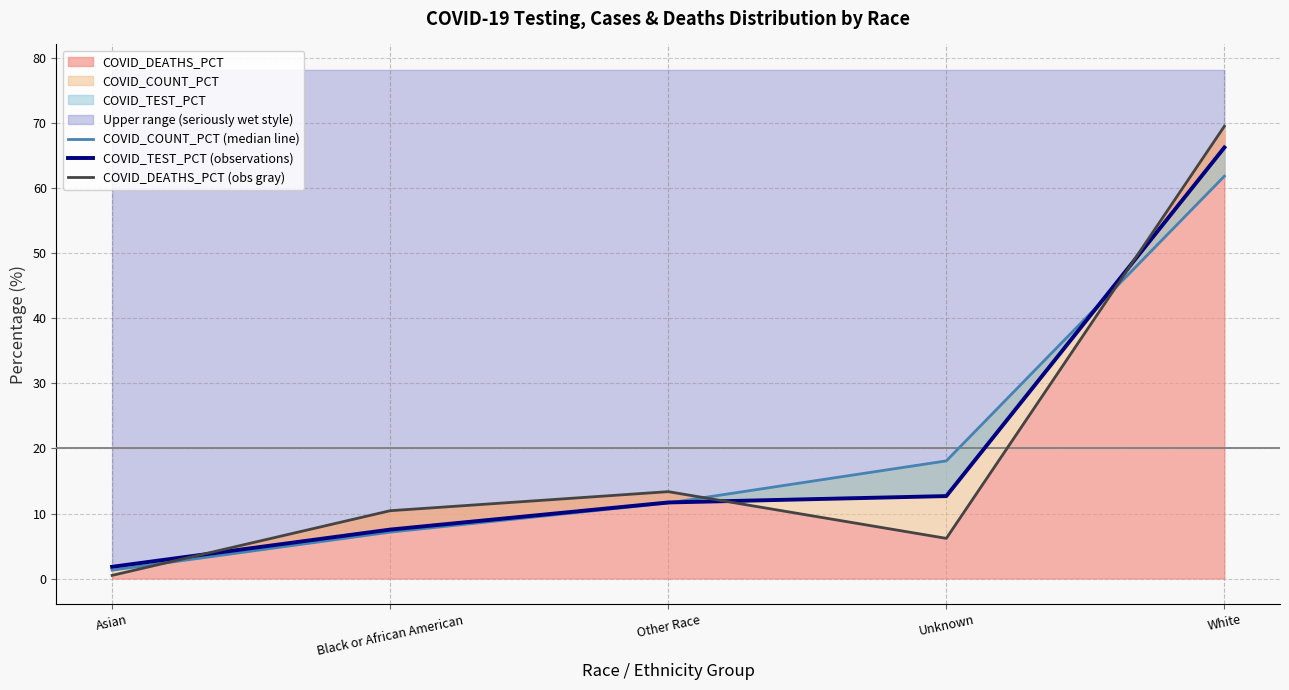

Which series has the largest total across all categories?

COVID_COUNT_PCT (median line)